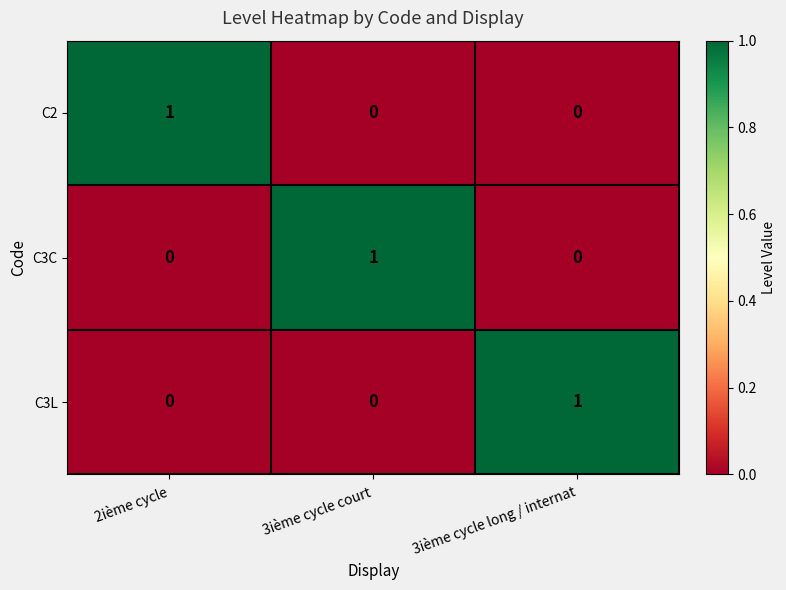

Count the C2 values in the range 0 to 1.

3